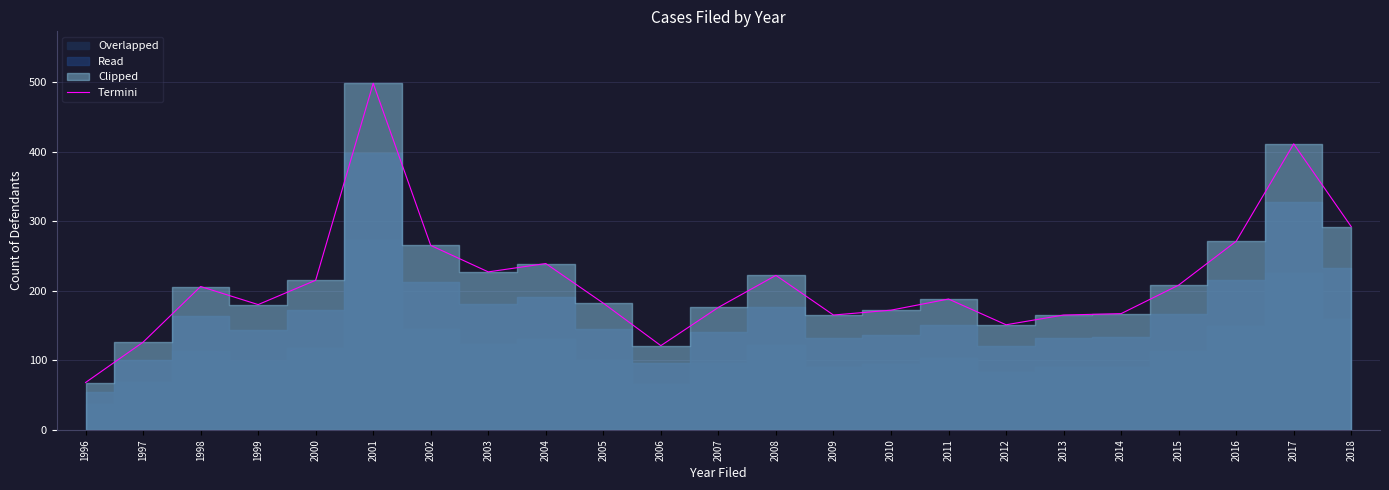

Rank the categories by value from lowest to highest.

1996, 2006, 1997, 2012, 2009, 2013, 2014, 2010, 2007, 1999, 2005, 2011, 1998, 2015, 2000, 2008, 2003, 2004, 2002, 2016, 2018, 2017, 2001